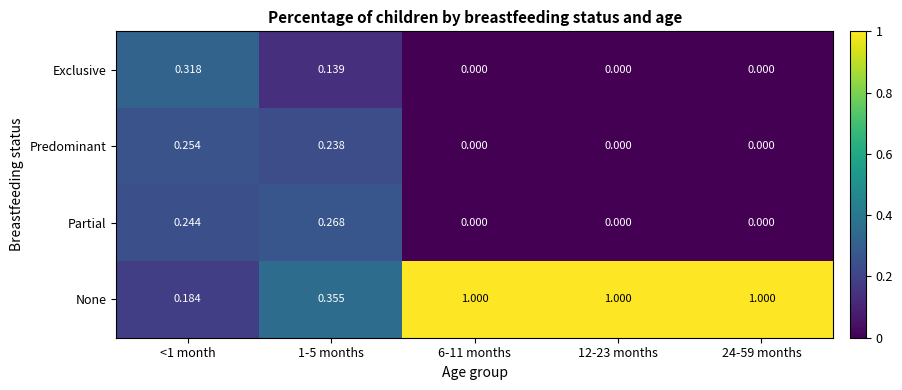

Which series has the widest spread of values?

None